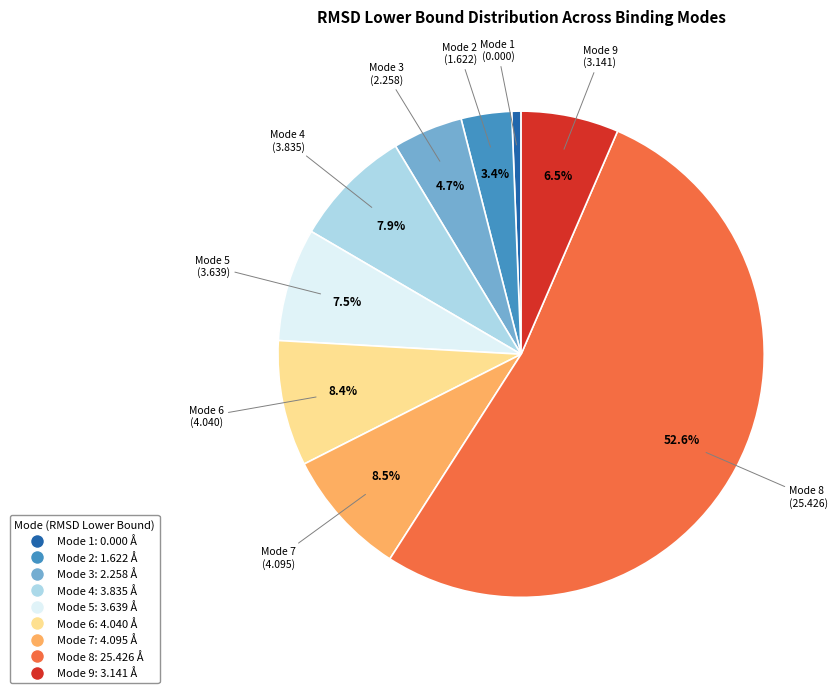

Which has a higher value, Mode 3 or Mode 8?

Mode 8